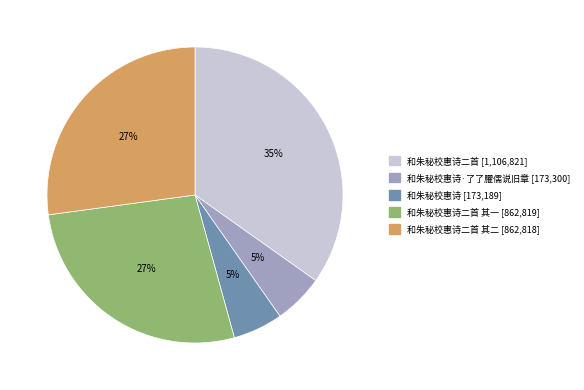

To the nearest percent, what is the average slice percentage?

20%